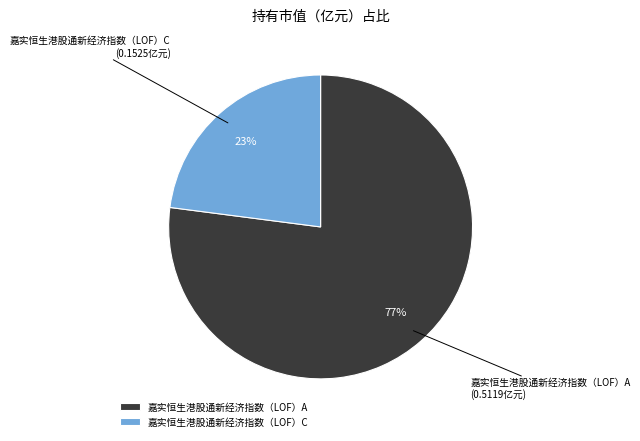

To the nearest percent, what portion does 嘉实恒生港股通新经济指数（LOF）A represent?

77%